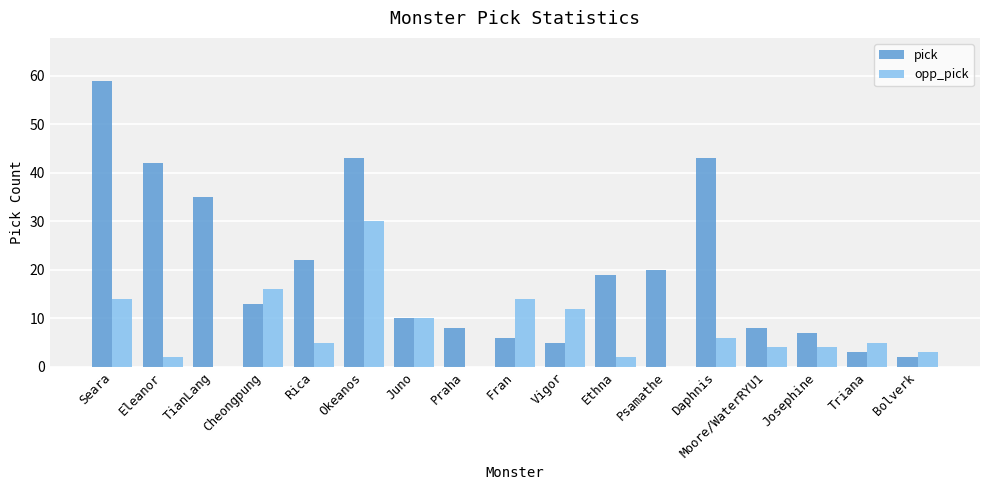

Which series changed the most between Cheongpung and Psamathe?

opp_pick